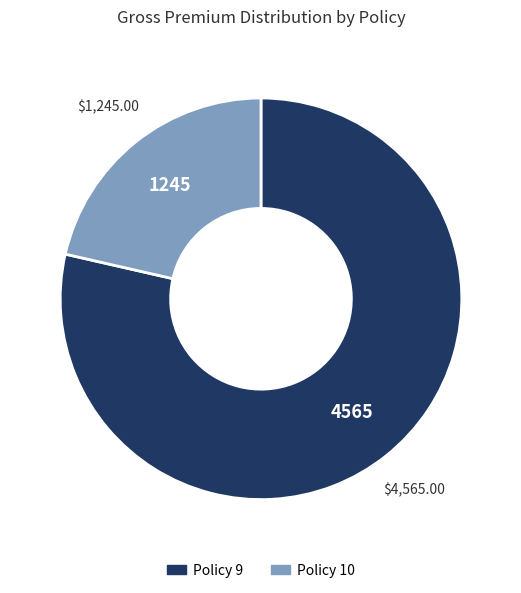

What is the largest slice in the pie chart?

Policy 9